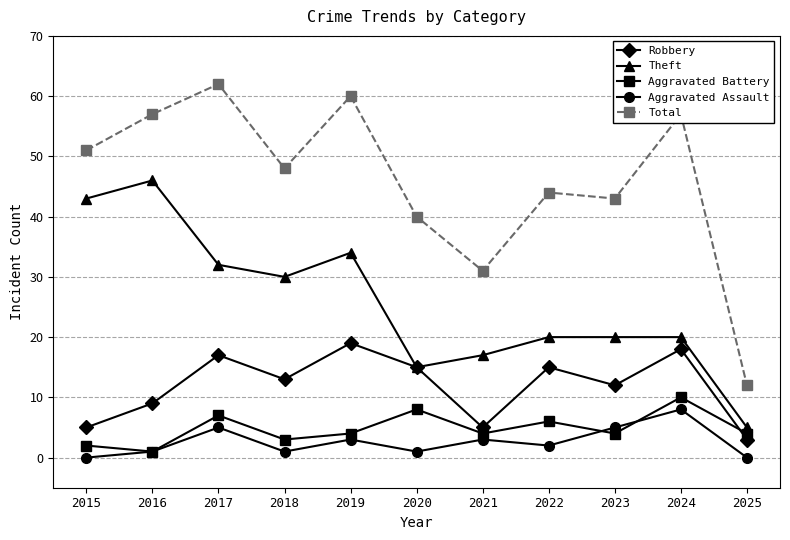

Where does the Total series first go above 48?

2015